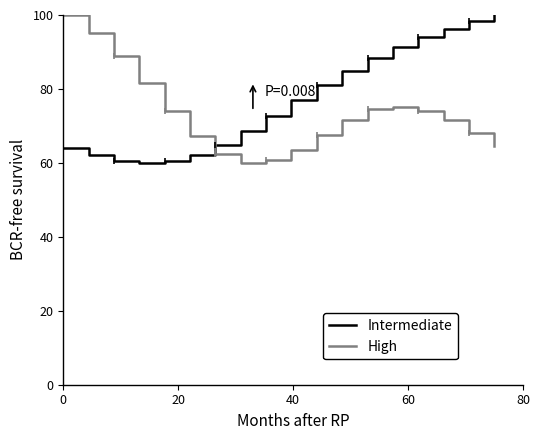

How many lines are shown in the chart?

2